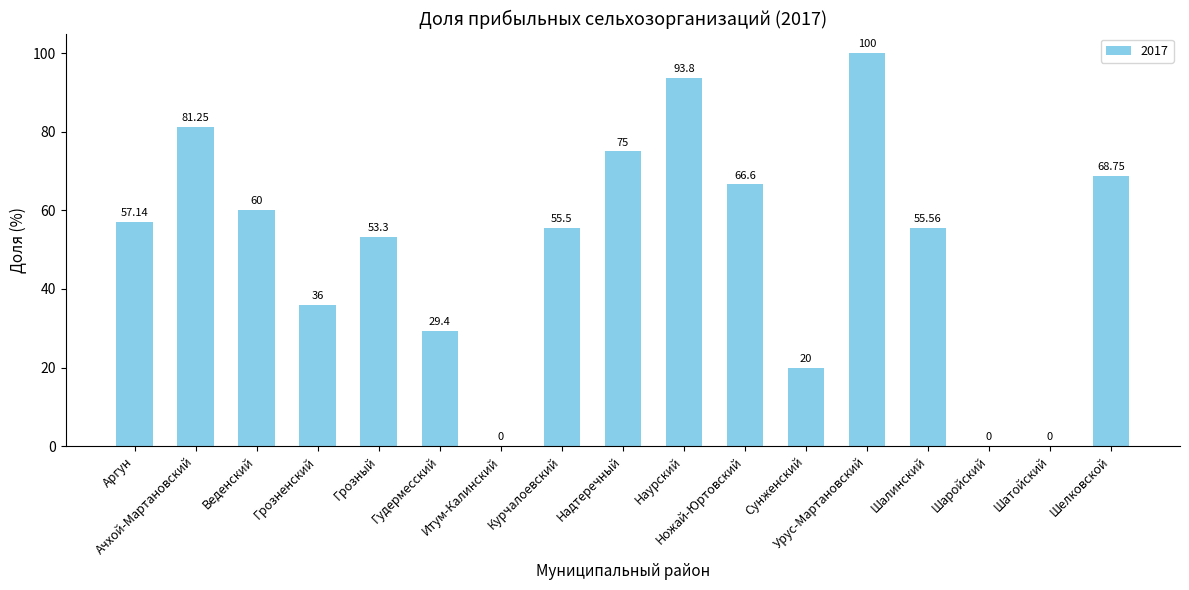

At which category does the chart reach its peak across all series?

Урус-Мартановский